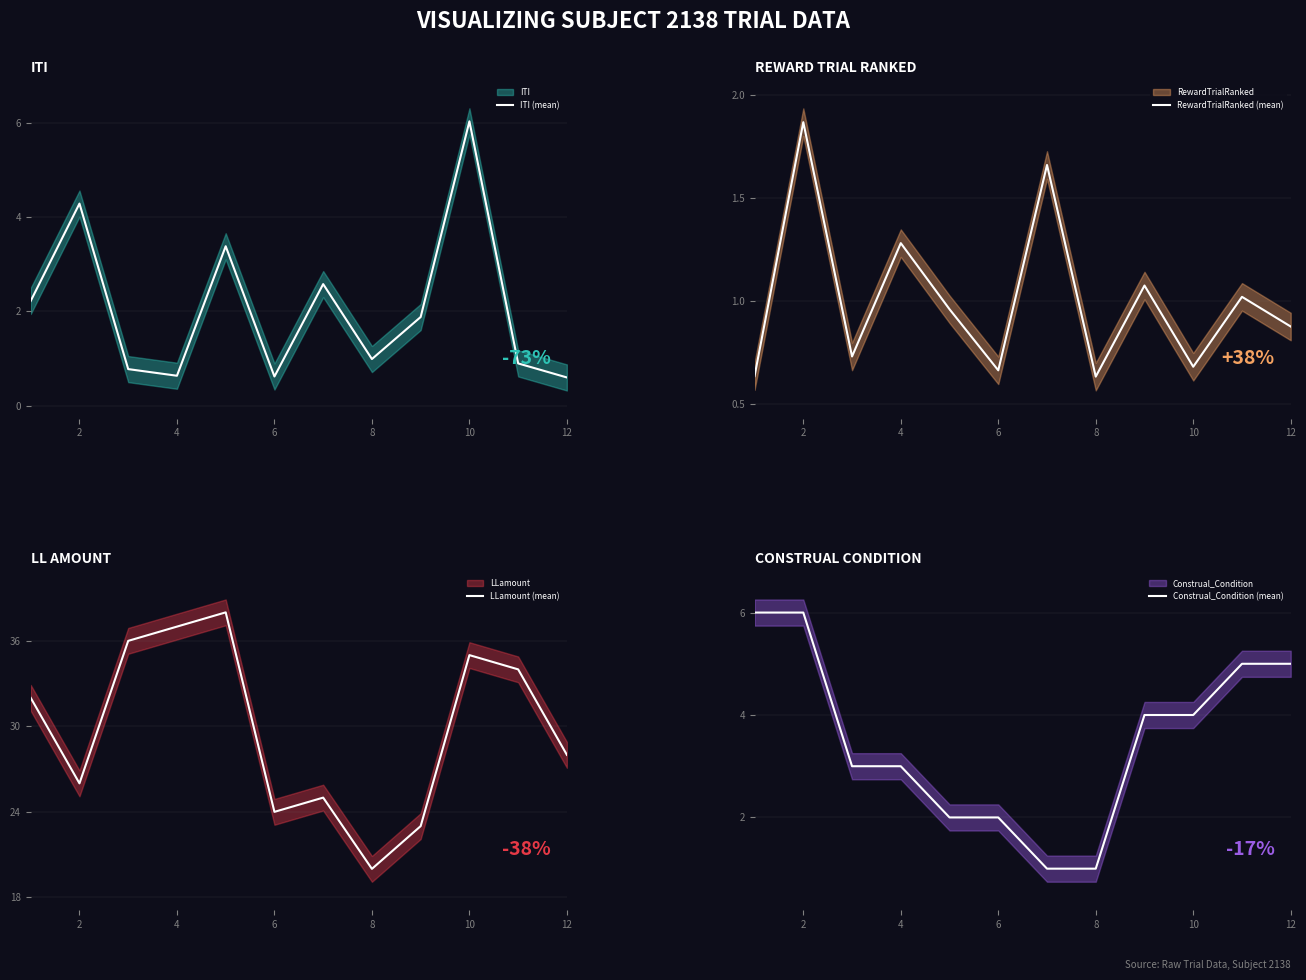

Count the number of data series in this chart.

4